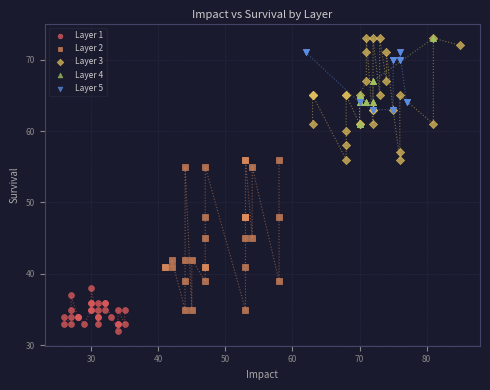

What are all the series names shown in the legend?

Layer 1, Layer 2, Layer 3, Layer 4, Layer 5